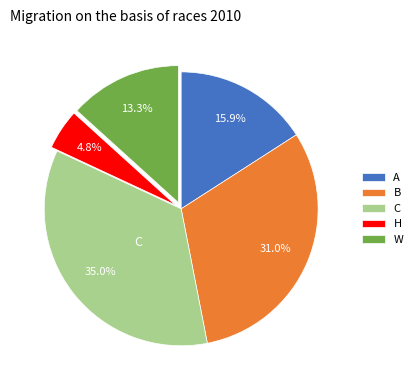

To the nearest percent, what portion does C represent?

35%